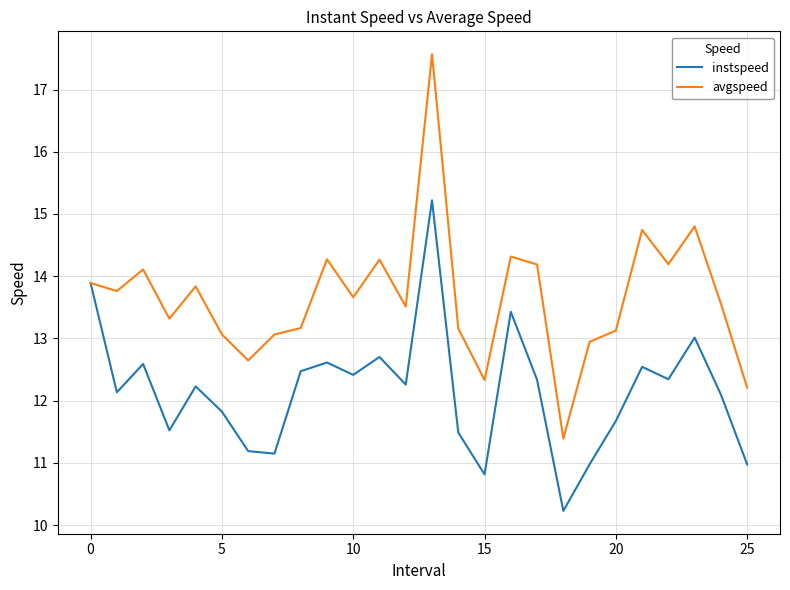

Rank the series by their average value, from lowest to highest.

instspeed, avgspeed